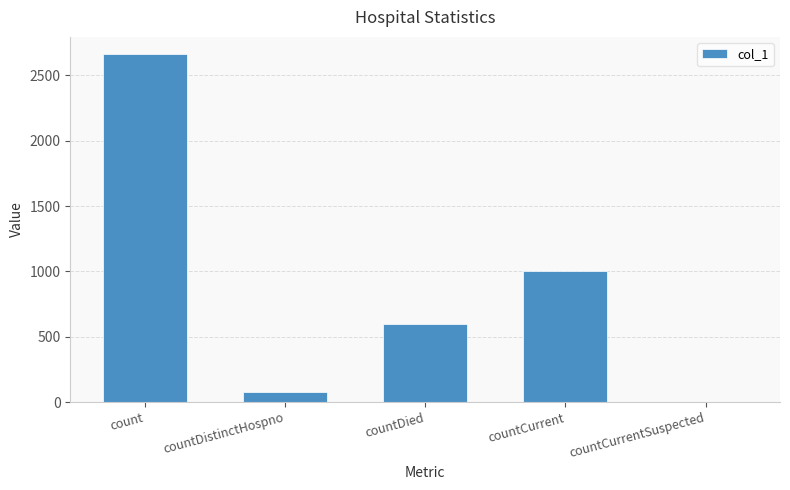

Is it true that the value at count is 563?

False